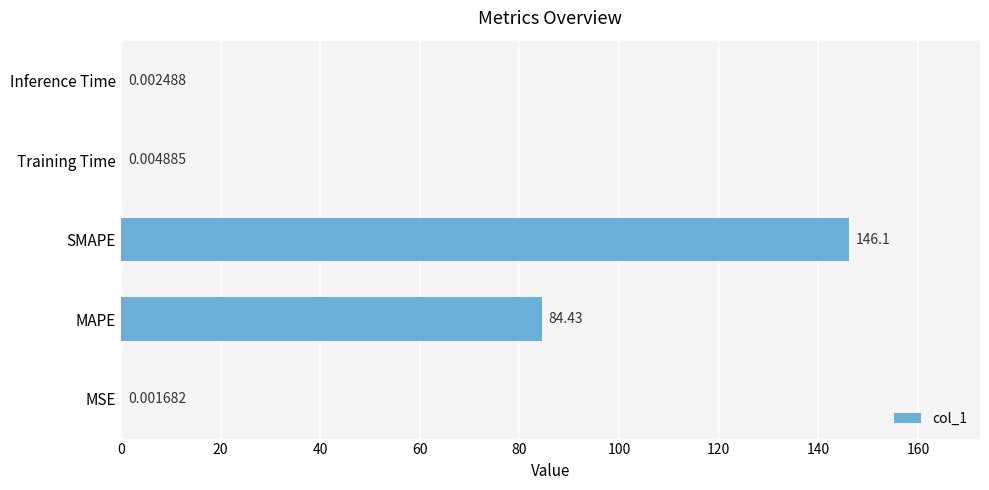

What is the change in value from MAPE to Inference Time?

-84.4